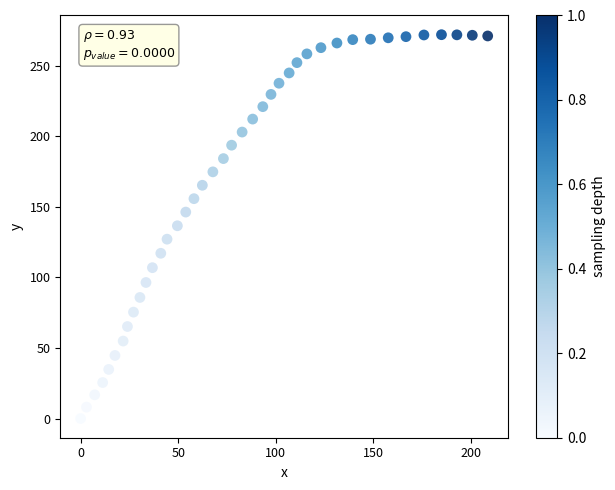

What is the range of Y values (max minus min)?

272.0